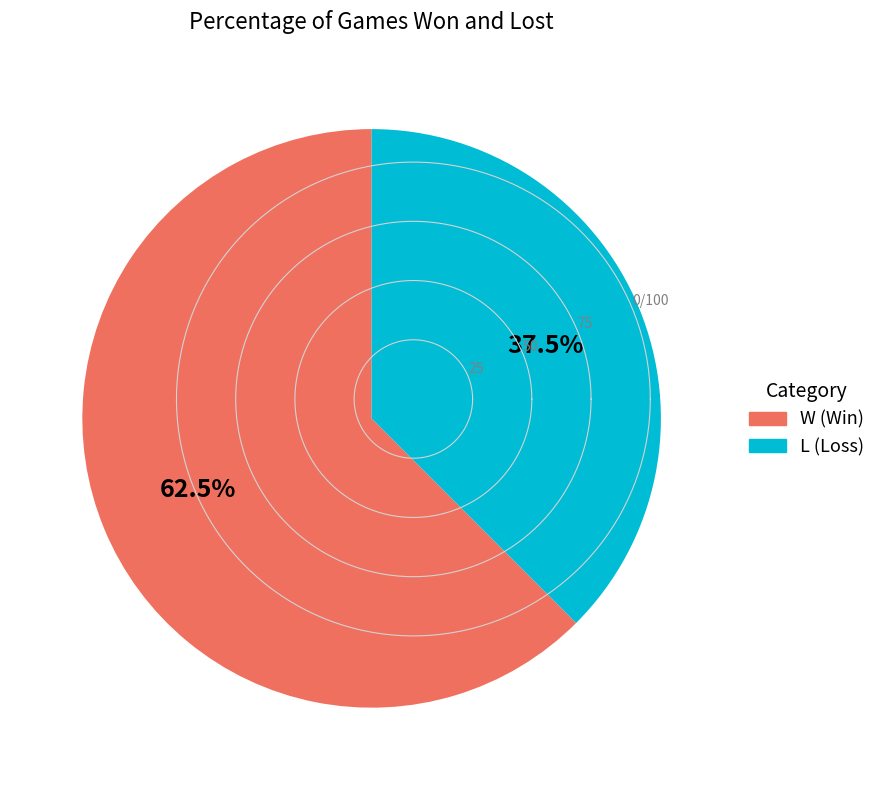

Does L represent more than half of the total?

No